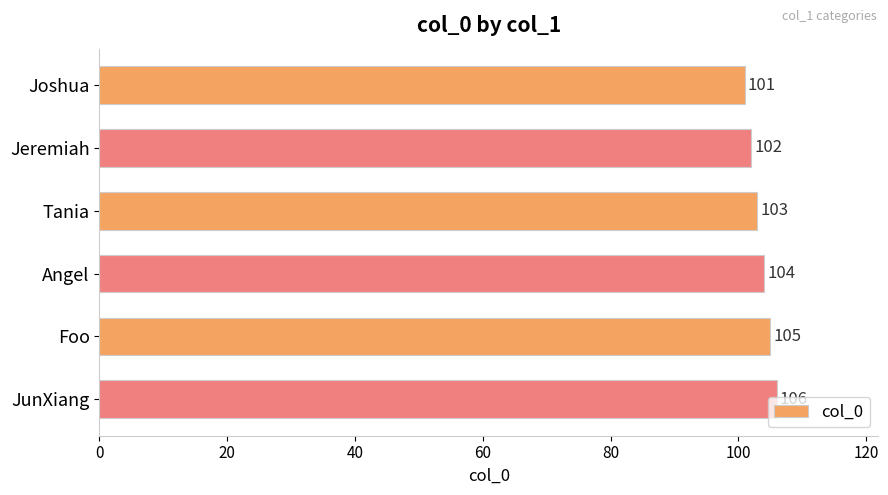

What position from the bottom is Foo?

2